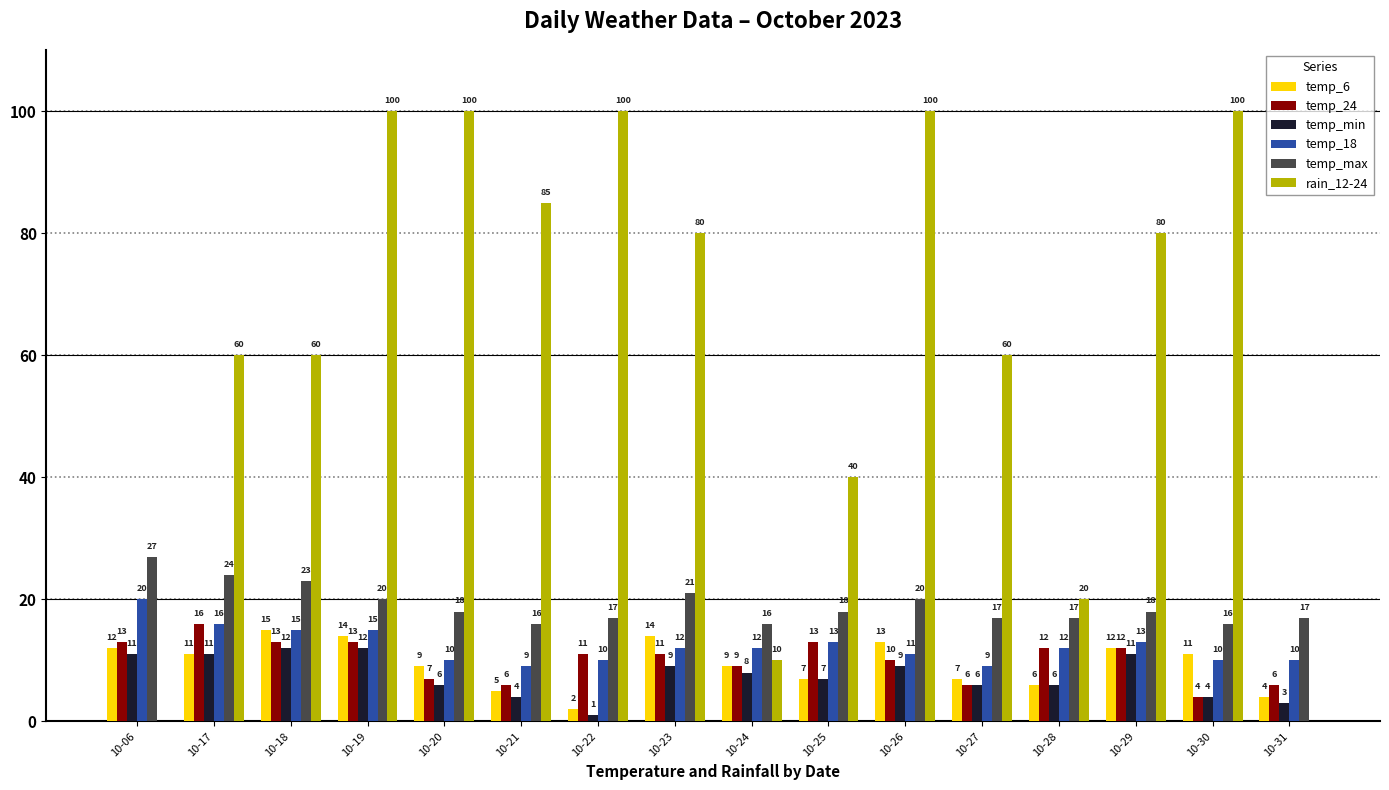

Which series has the widest spread of values?

rain_12-24